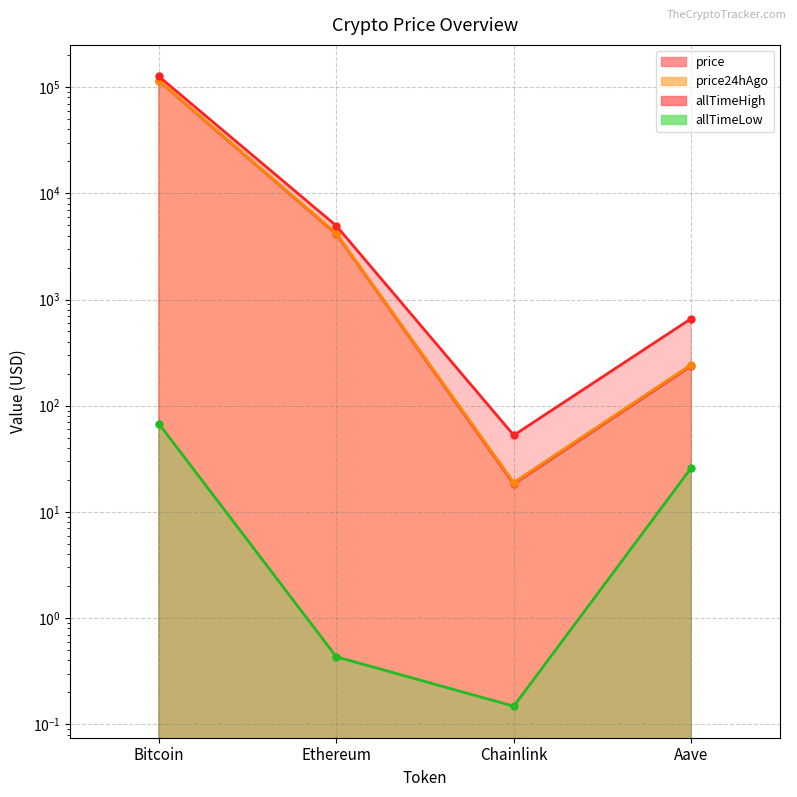

Which category has the highest value in the allTimeHigh series?

Bitcoin